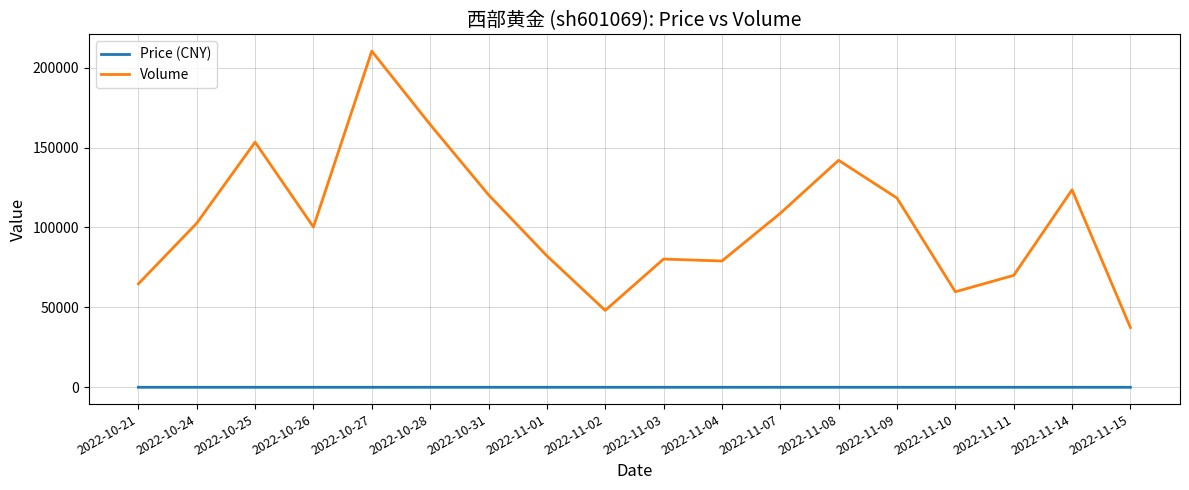

Is the value of Price (CNY) at 2022-11-02 greater than the value of Volume at 2022-10-25?

No